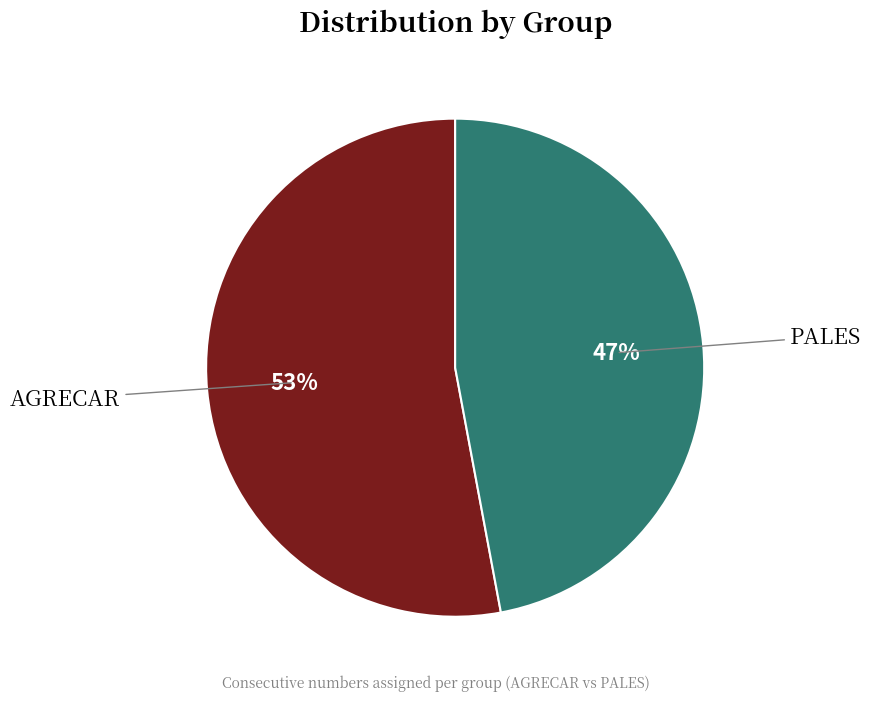

Which category has the smallest portion of the pie?

PALES